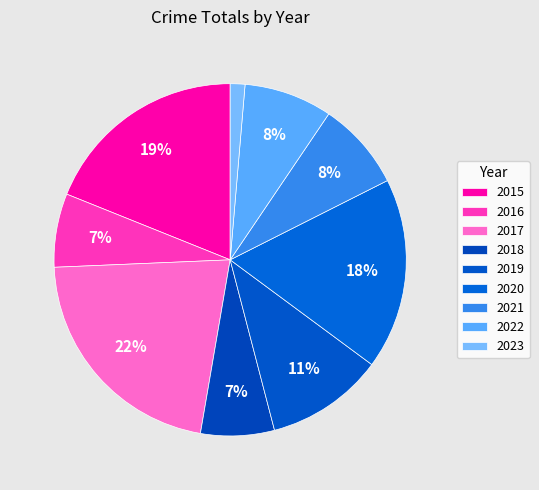

To the nearest percent, what is the difference between the largest and smallest slice percentages?

20%